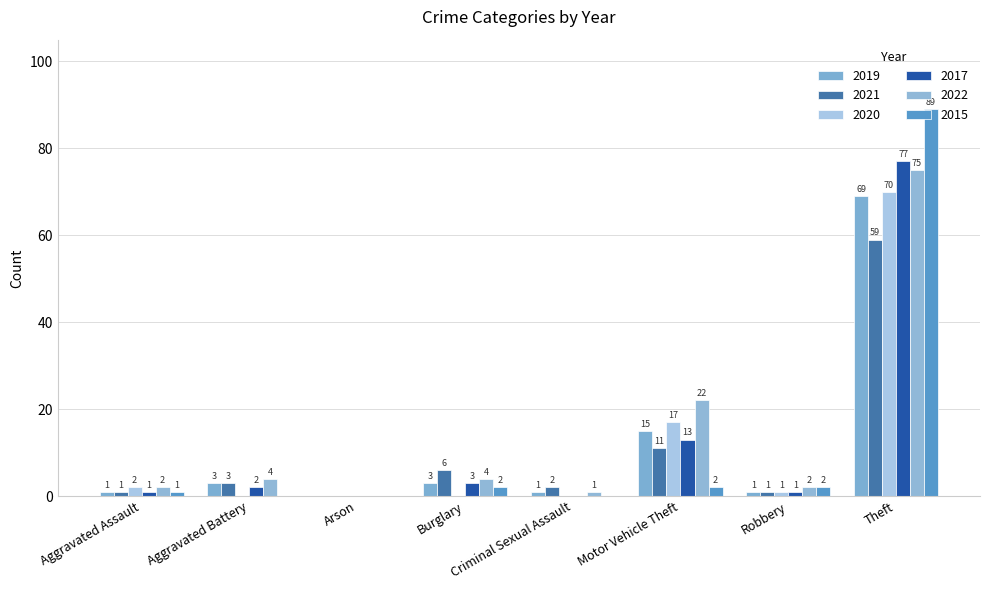

What is the difference between the maximum and minimum values in the 2020 series?

70